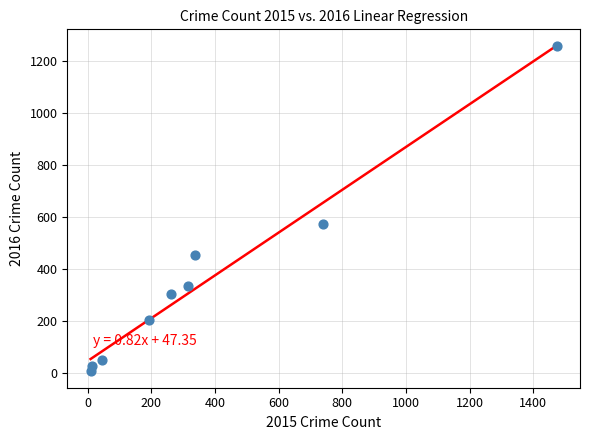

What is the average X value?

377